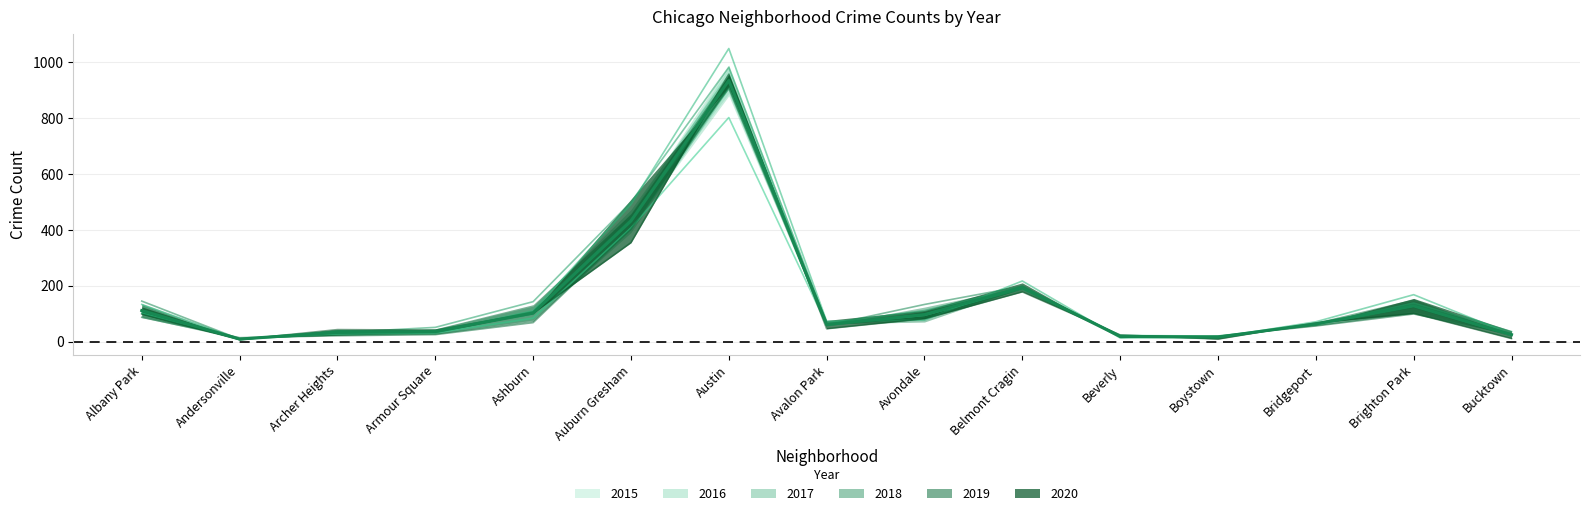

What is the highest value of the 2016 series?

1049